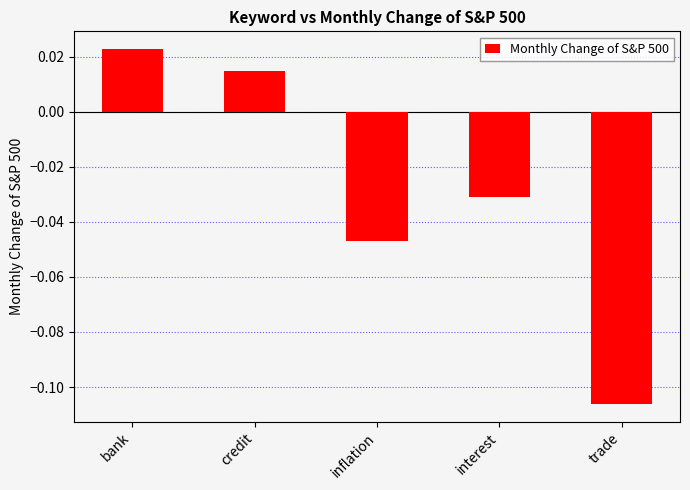

Count the values in the range 0 to 1.

2